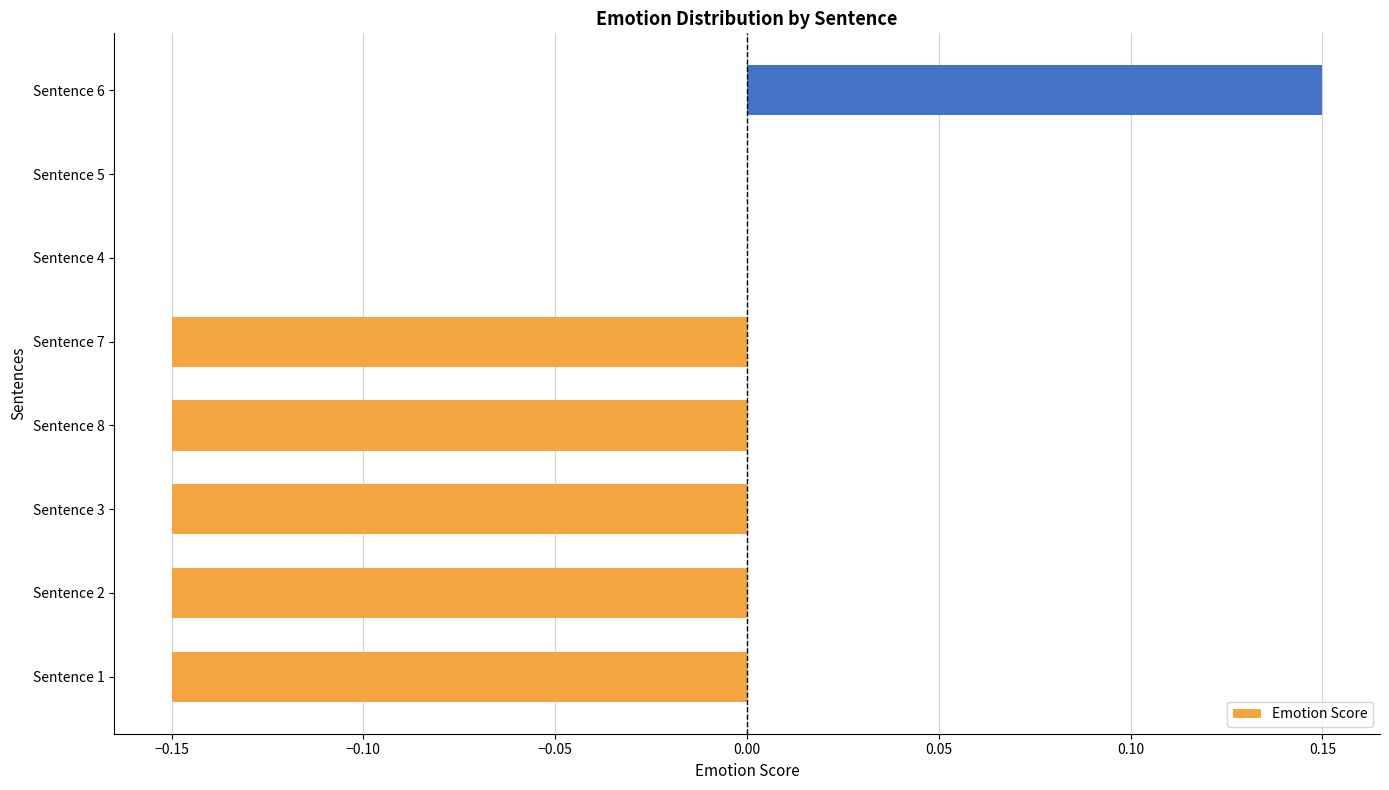

Between Sentence 4 and Sentence 6, which is larger?

Sentence 6